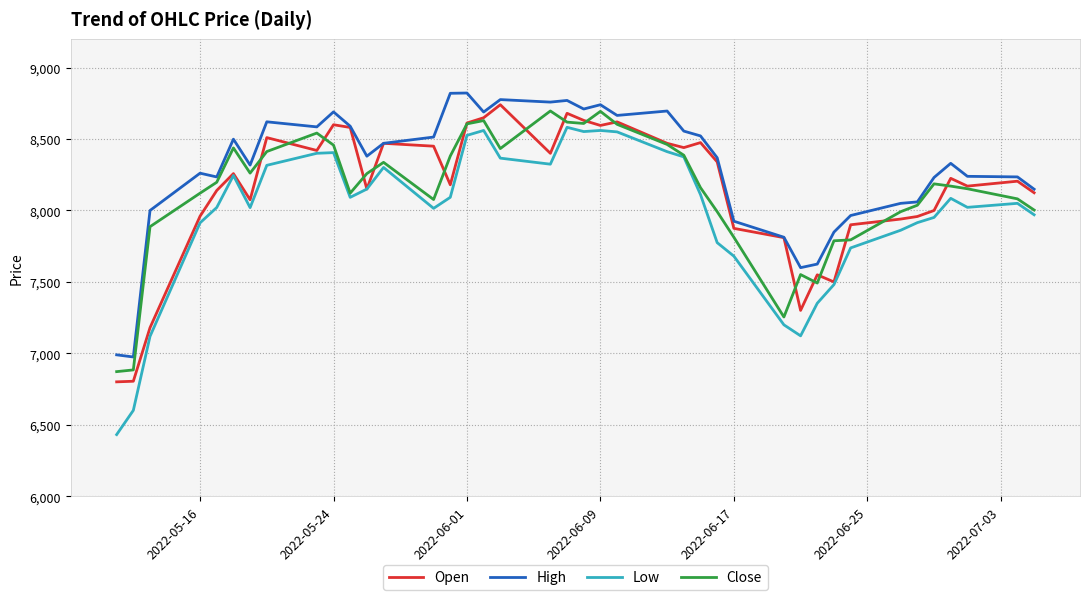

Which series has the largest range (max minus min)?

Low